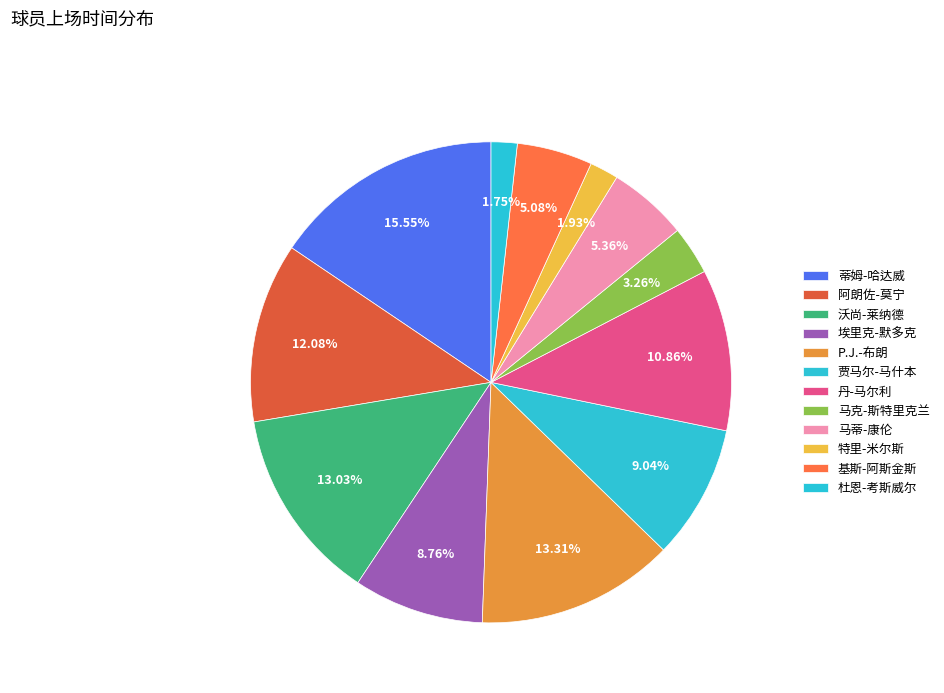

What percentage is NOT represented by 杜恩-考斯威尔?

98.2%